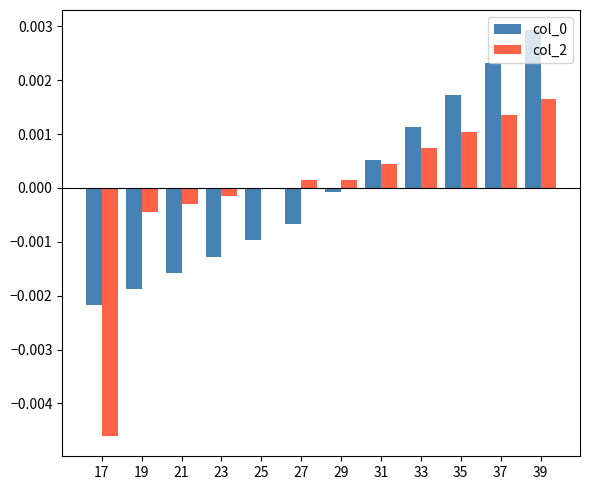

At which category does the chart reach its peak across all series?

39